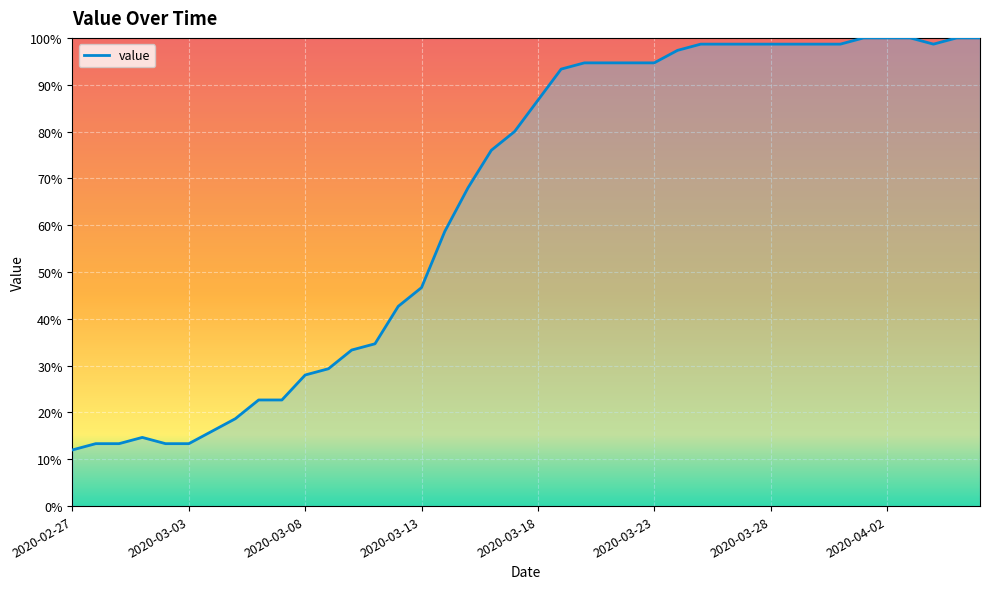

What is the smallest value displayed?

12.0